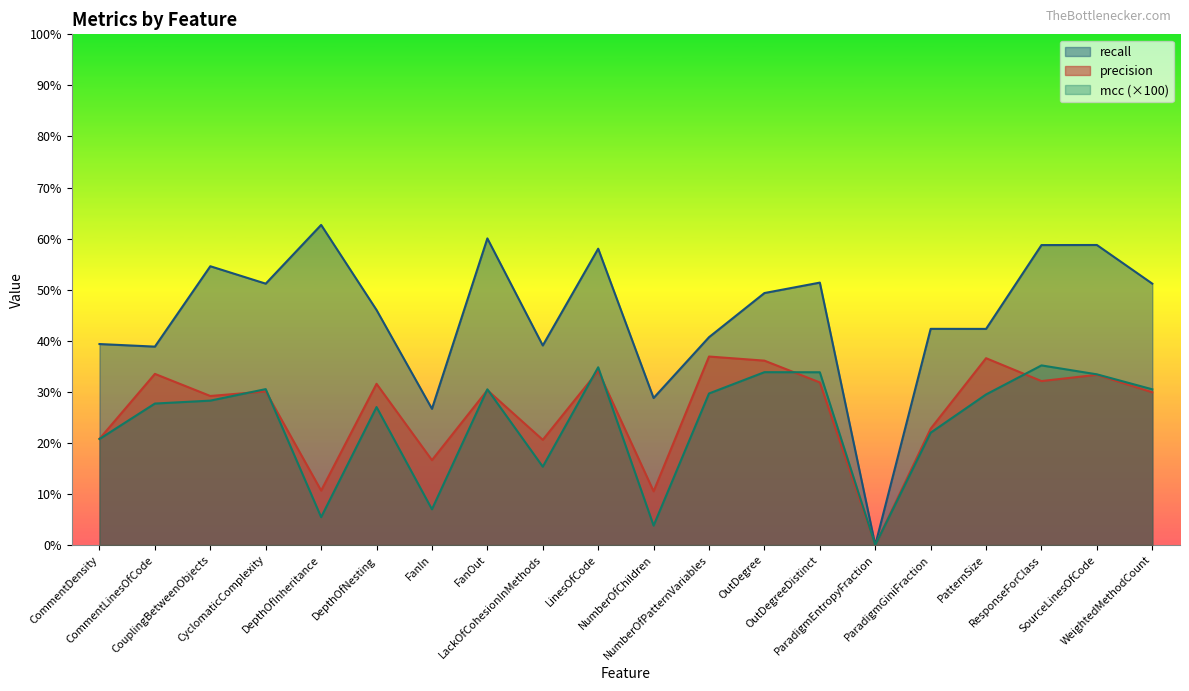

True or false: mcc has a value of 1.6 at DepthOfInheritance.

False